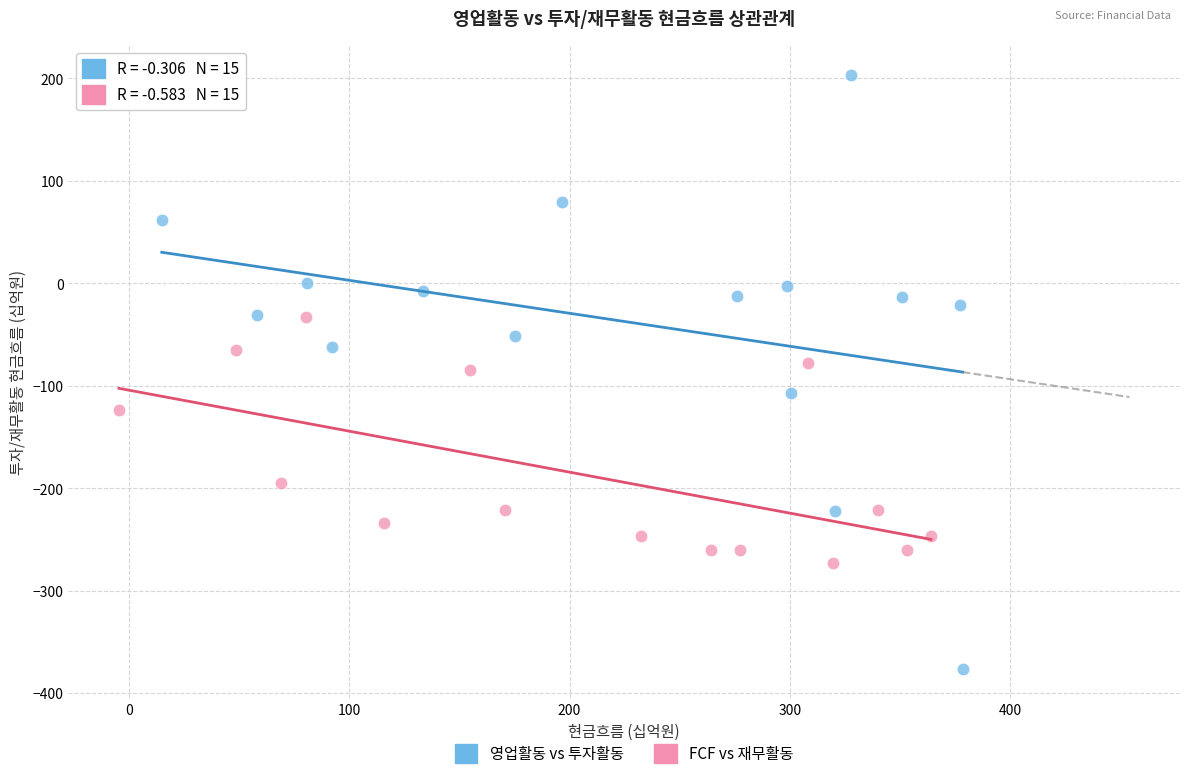

Which series has the largest Y range (max minus min)?

영업활동 vs 투자활동